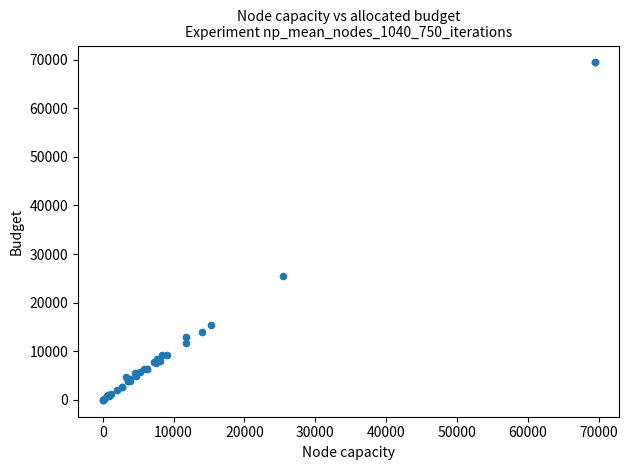

What Y value in the scatter plot is closest to 34709?

25479.0